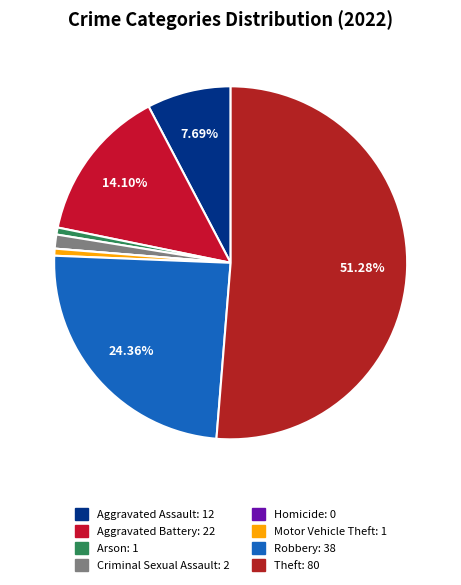

What percentage is NOT represented by Motor Vehicle Theft?

99.4%